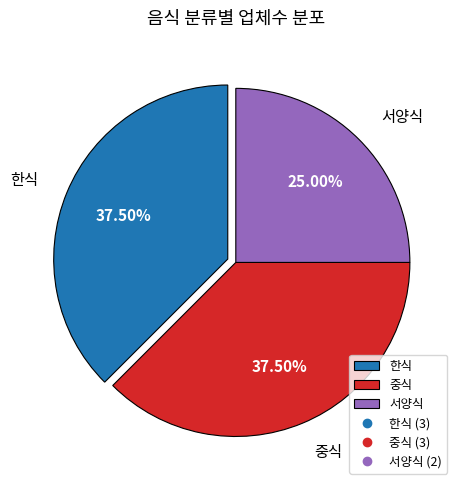

To the nearest percent, what is the average slice percentage?

33%